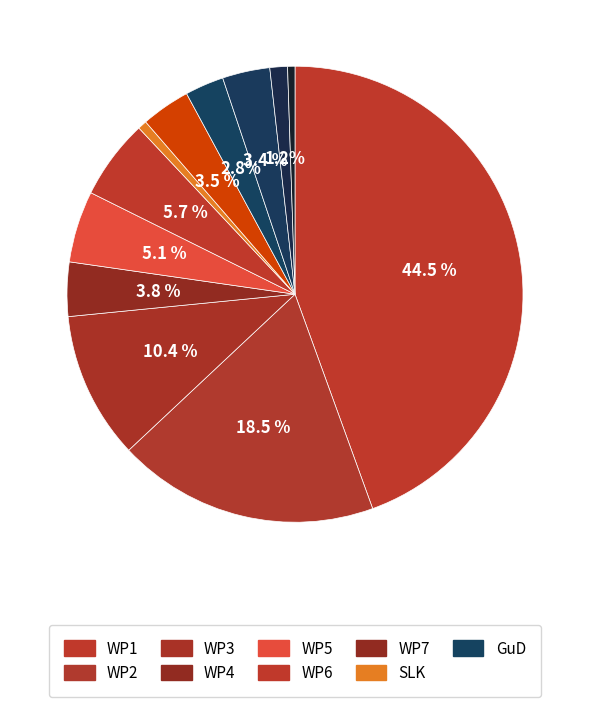

Count the number of slices in the pie.

12